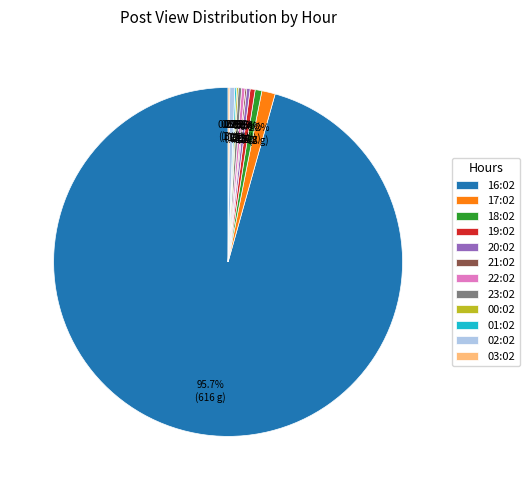

Which has a higher value, 17:02 or 22:02?

17:02